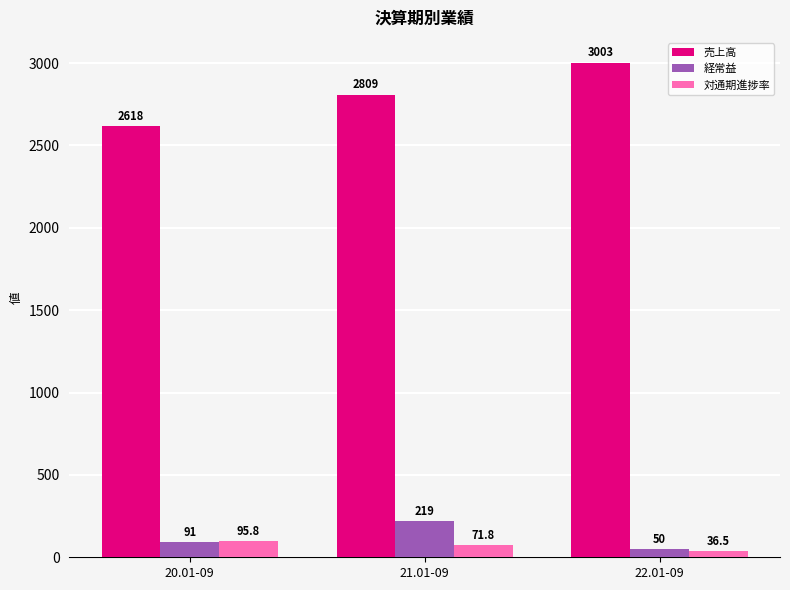

What is the maximum value shown in the chart?

3003.0